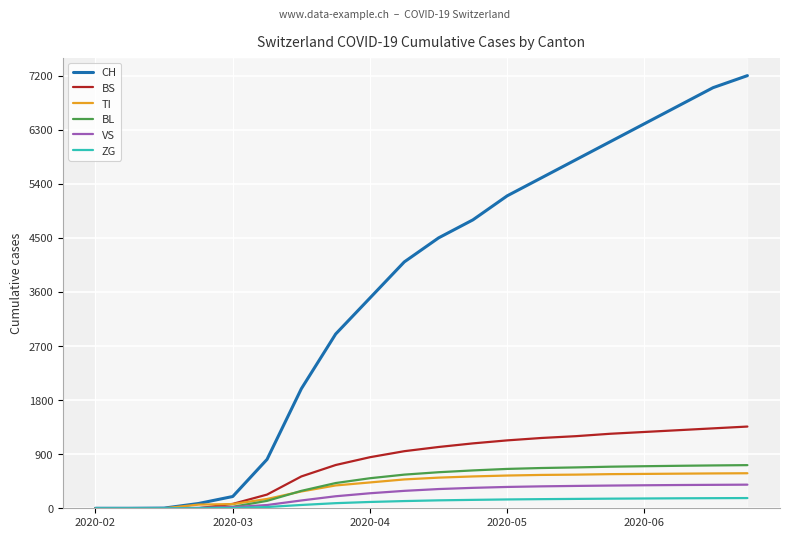

Is this an area chart (filled region under the line)?

No